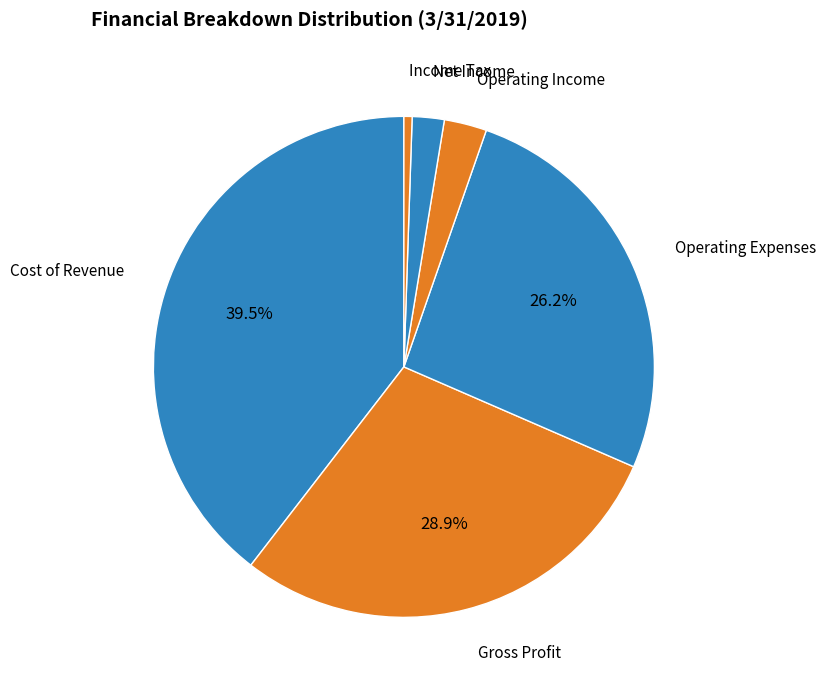

Count the number of slices in the pie.

6